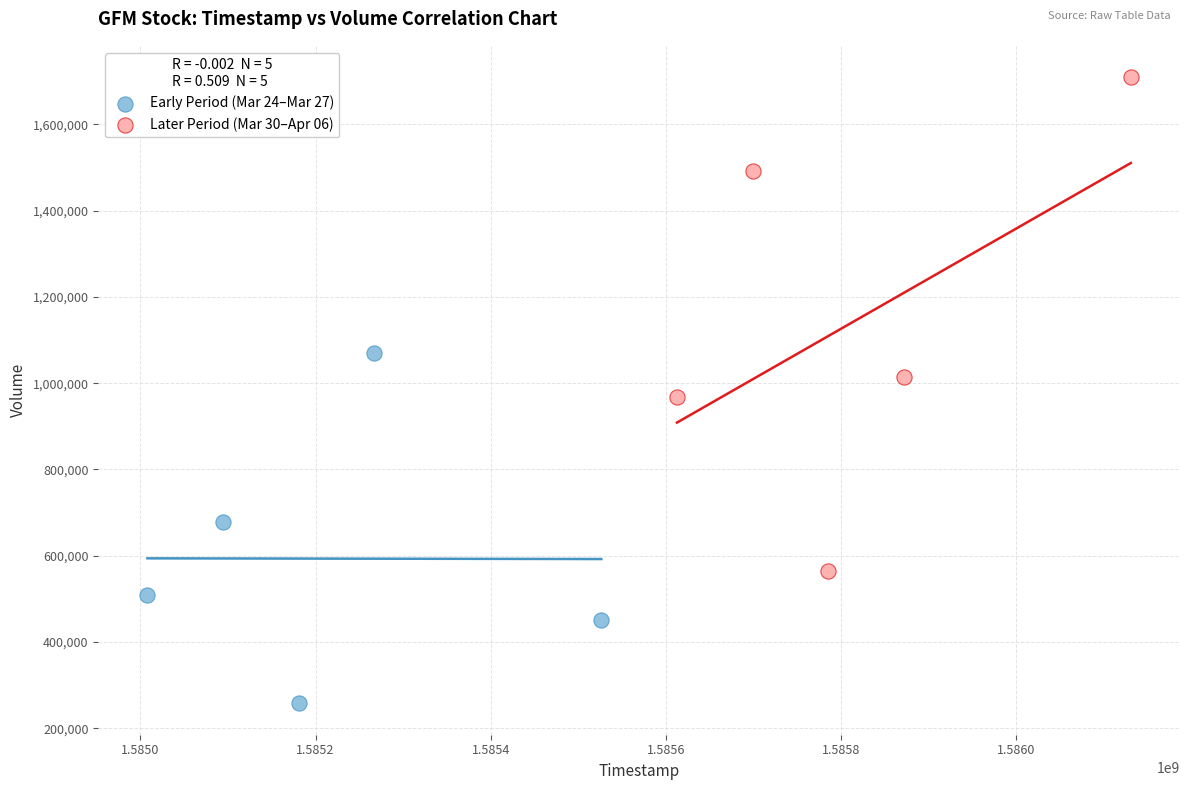

Which series reaches the minimum Y coordinate?

Early Period (Mar 24–Mar 27)